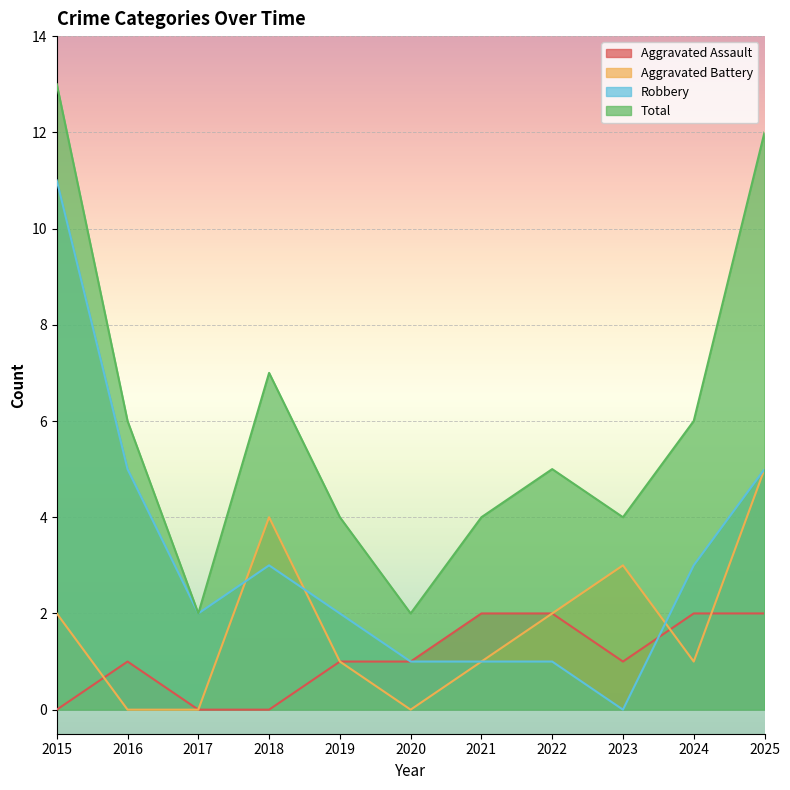

Reading left to right, transcribe all the data shown in this chart.

Aggravated Assault: 0	1	0	0	1	1	2	2	1	2	2
Aggravated Battery: 2	0	0	4	1	0	1	2	3	1	5
Robbery: 11	5	2	3	2	1	1	1	0	3	5
Total: 13	6	2	7	4	2	4	5	4	6	12